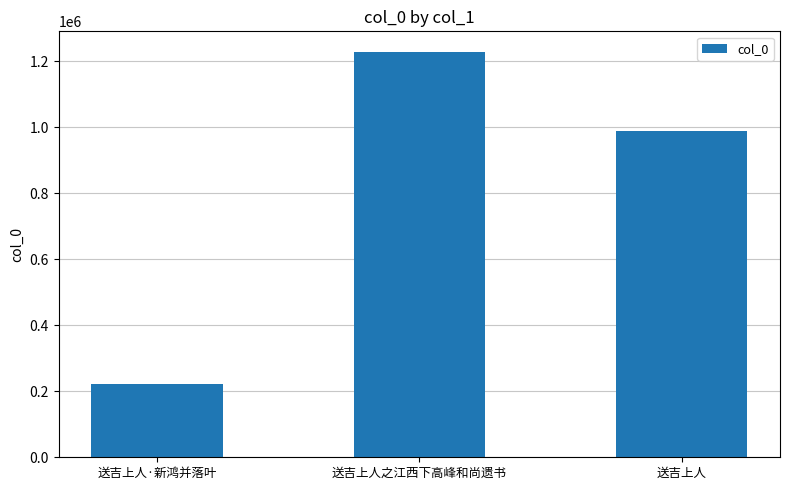

True or false: the data shows 303794 at 送吉上人.

False